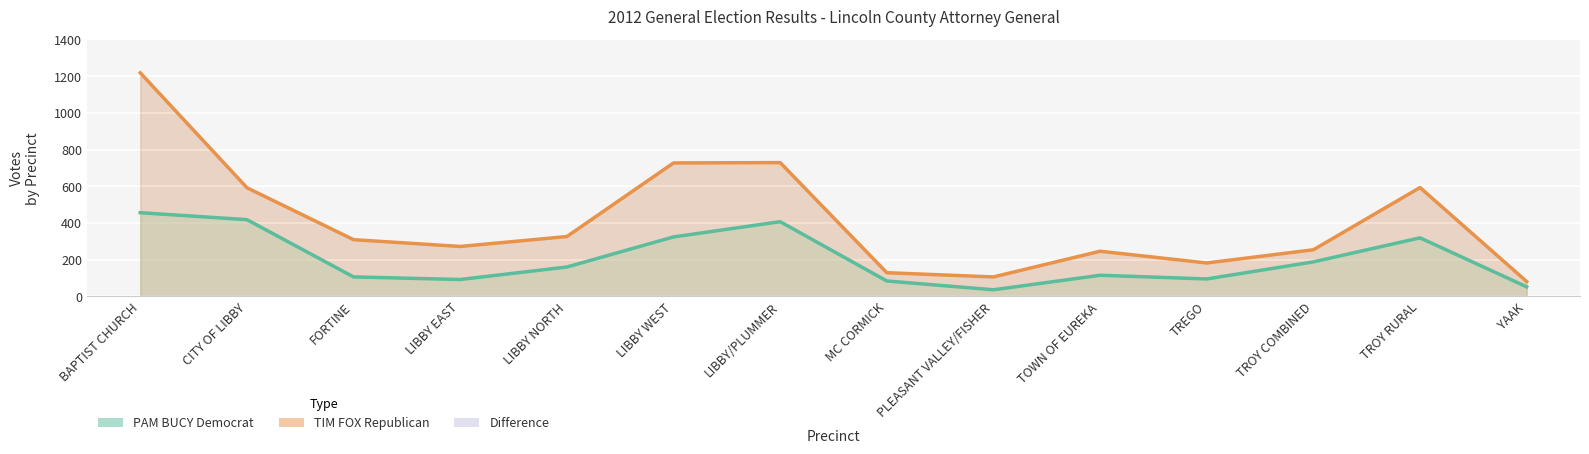

The value of PAM BUCY Democrat at TOWN OF EUREKA is 45. True or false?

False